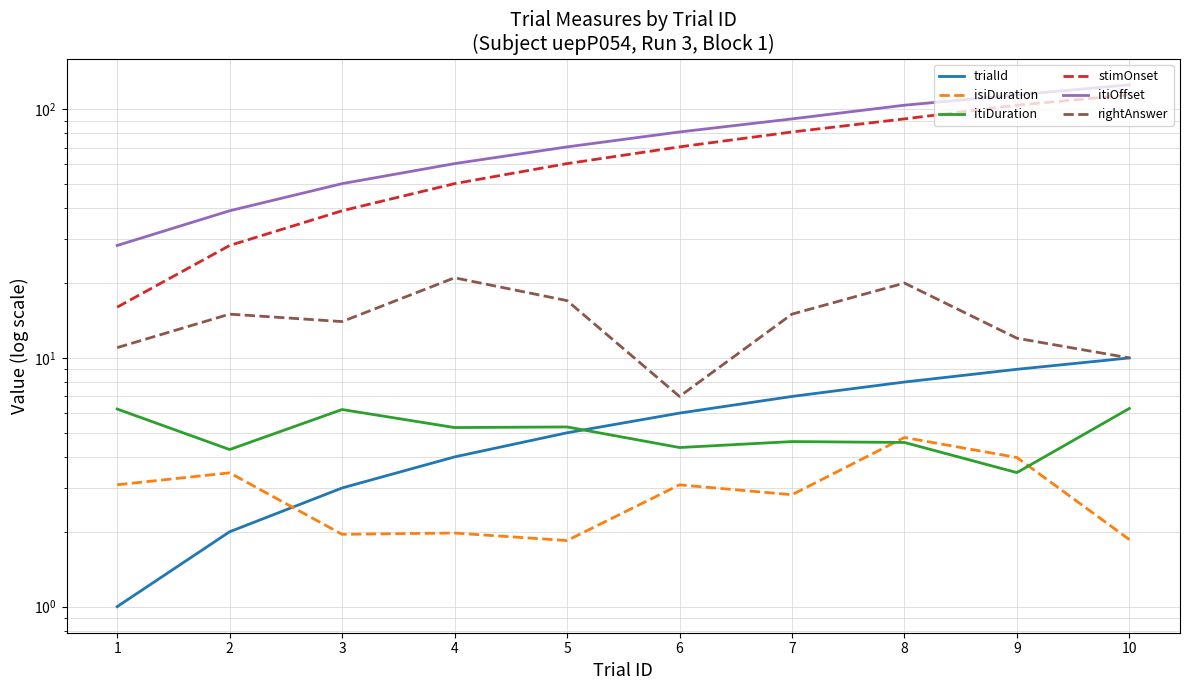

How many lines are shown in the chart?

6